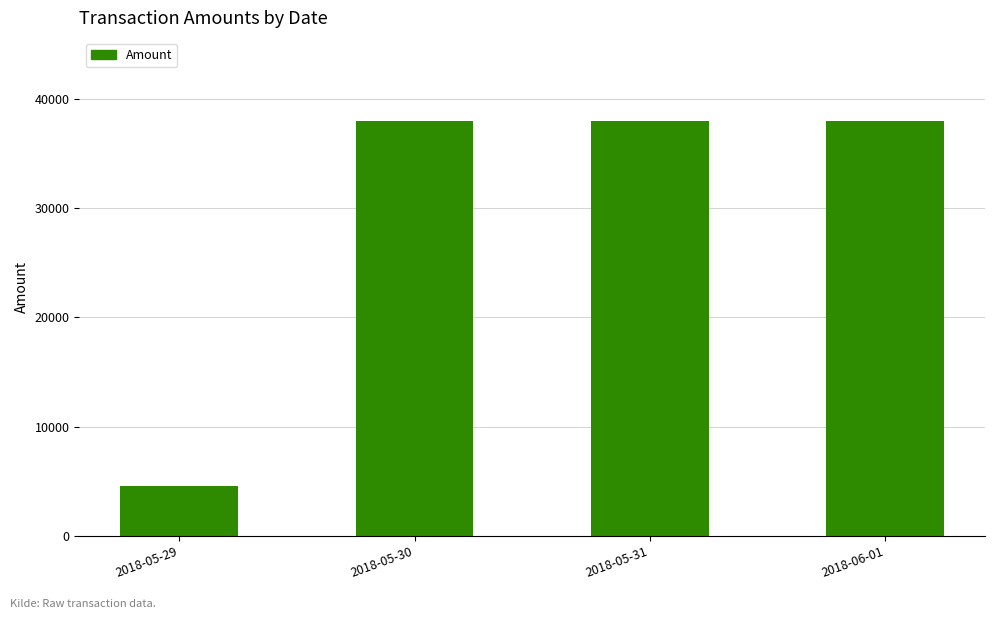

What is the smallest value displayed?

4567.9